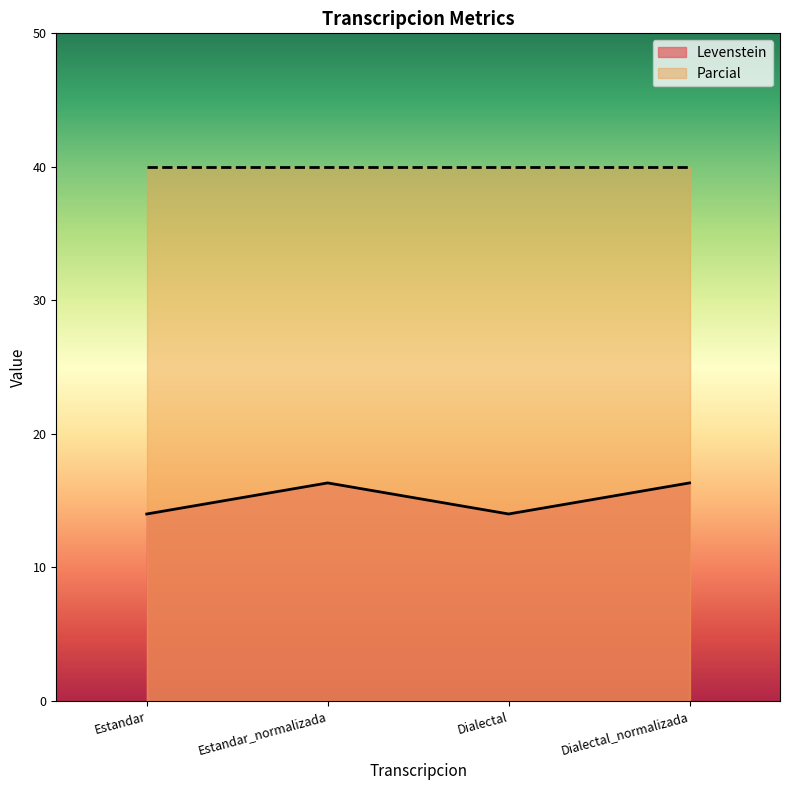

Where is the data nearest to the value 15?

Estandar